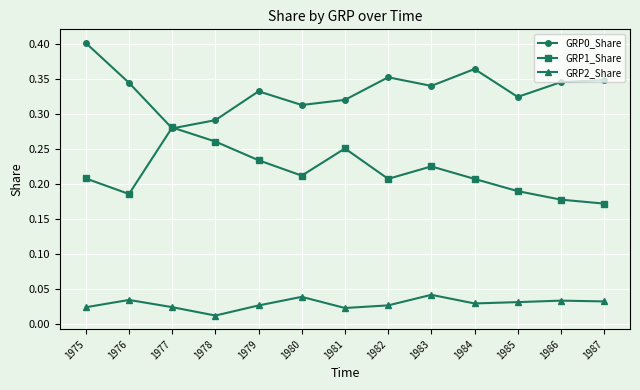

At how many categories does at least one series exceed 0?

13